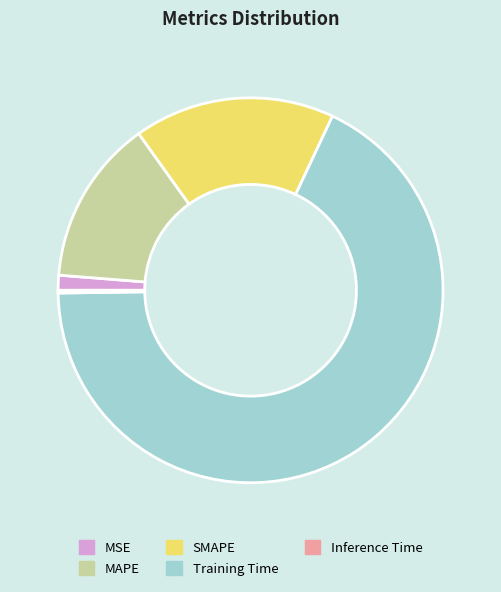

Does MSE represent more than half of the total?

No